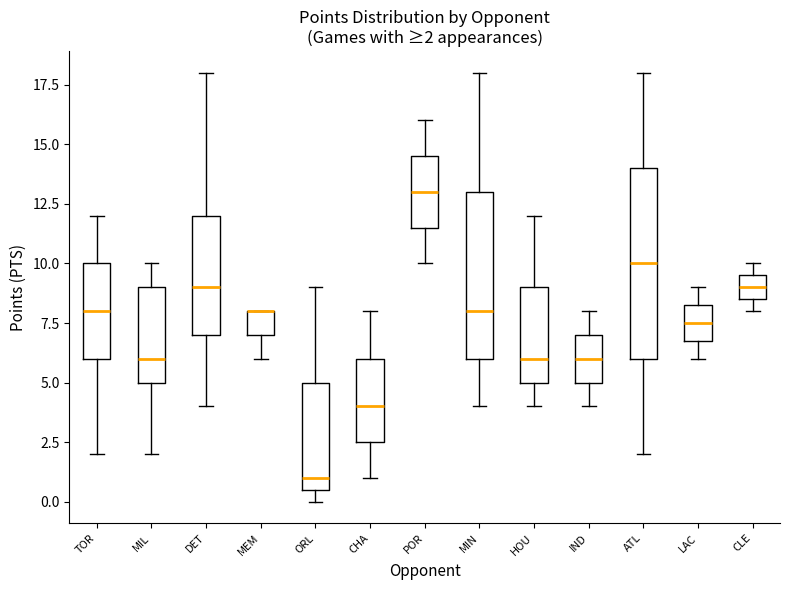

Comparing the boxes themselves (not the whiskers), which one is the tallest?

ATL